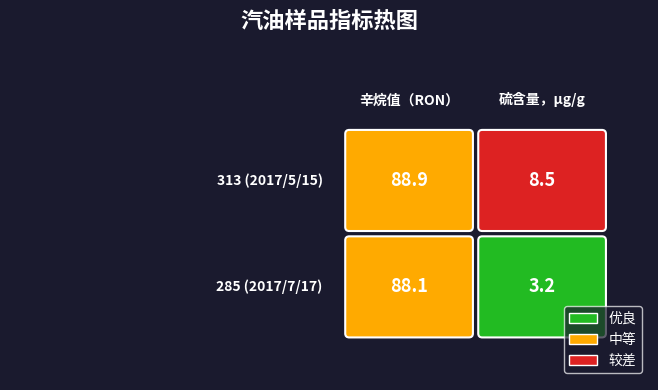

How many distinct data groups are displayed?

2